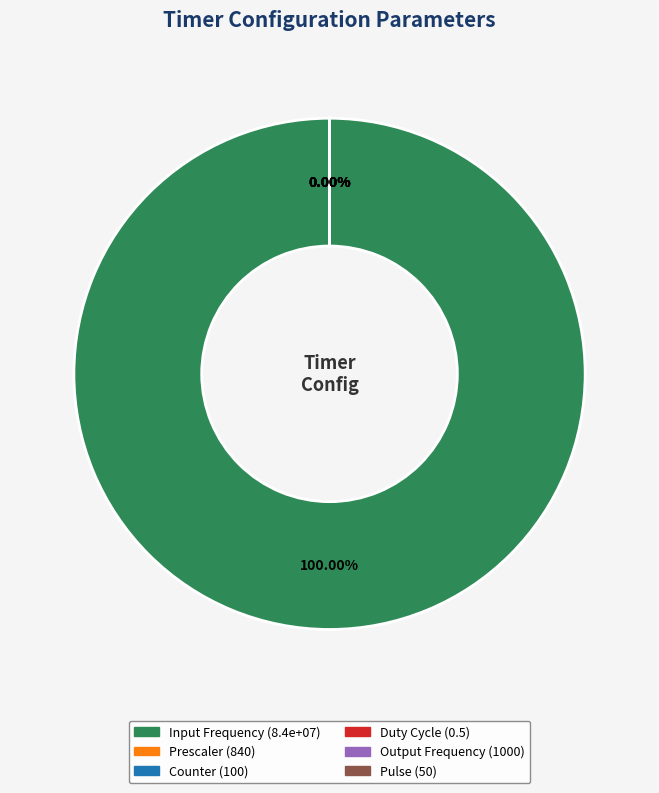

Which category has the smallest portion of the pie?

Duty Cycle